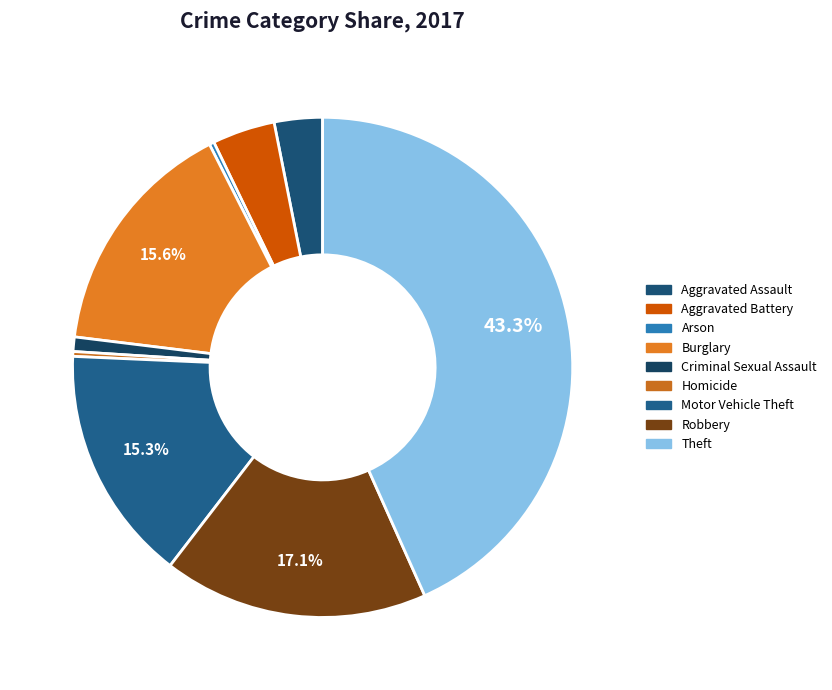

Is there any slice that represents more than half of the pie?

No